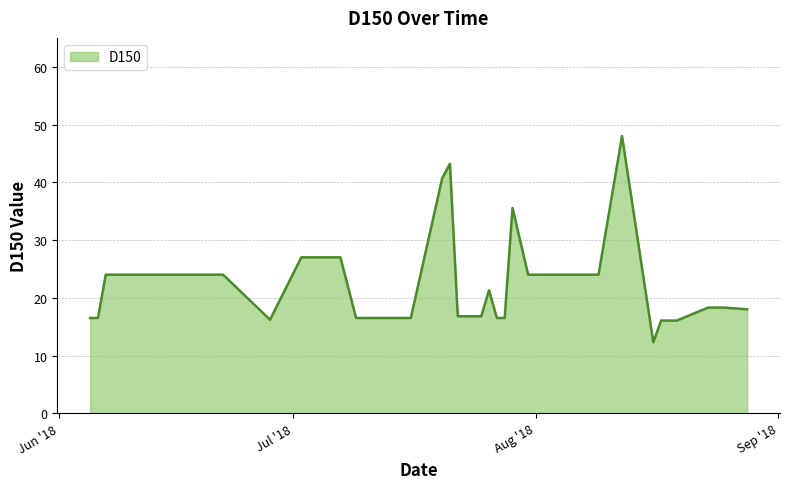

What is the sum of all values?

896.1